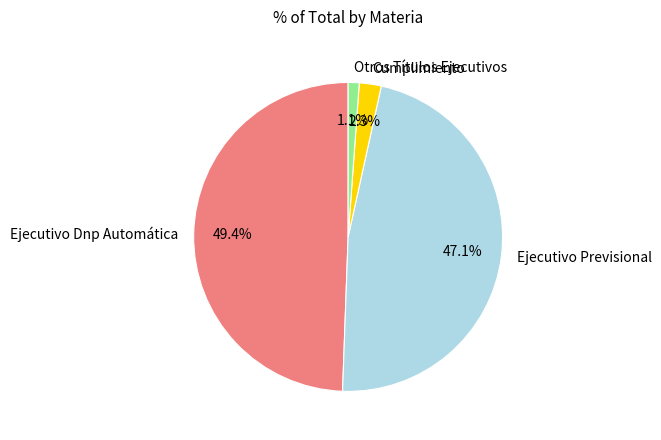

To the nearest percent, what is the average slice percentage?

25%